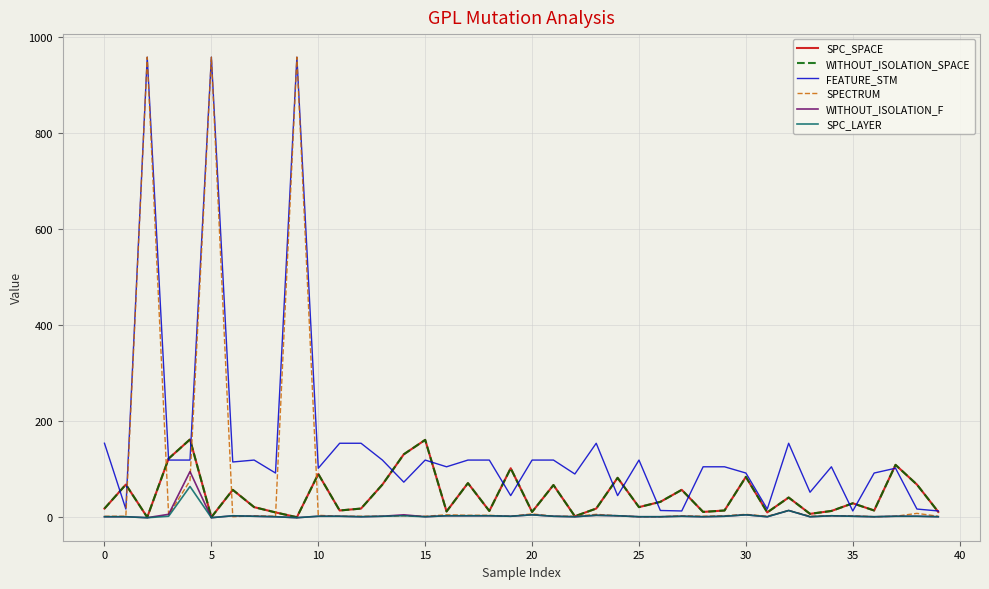

What is the difference between the maximum and minimum values in the WITHOUT_ISOLATION_SPACE series?

162